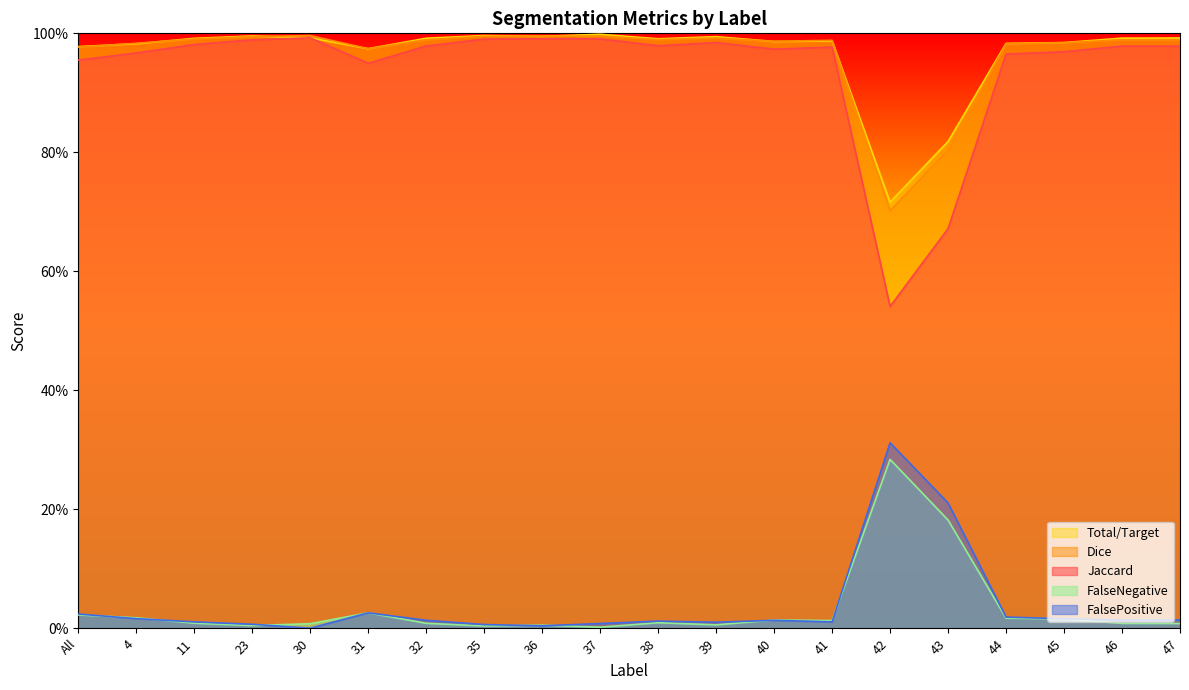

True or false: FalseNegative and Total/Target cross at least once.

False